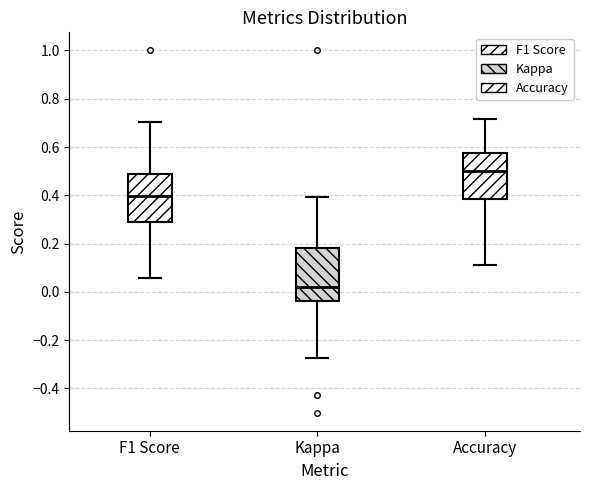

Which box has the lowest median line?

Kappa